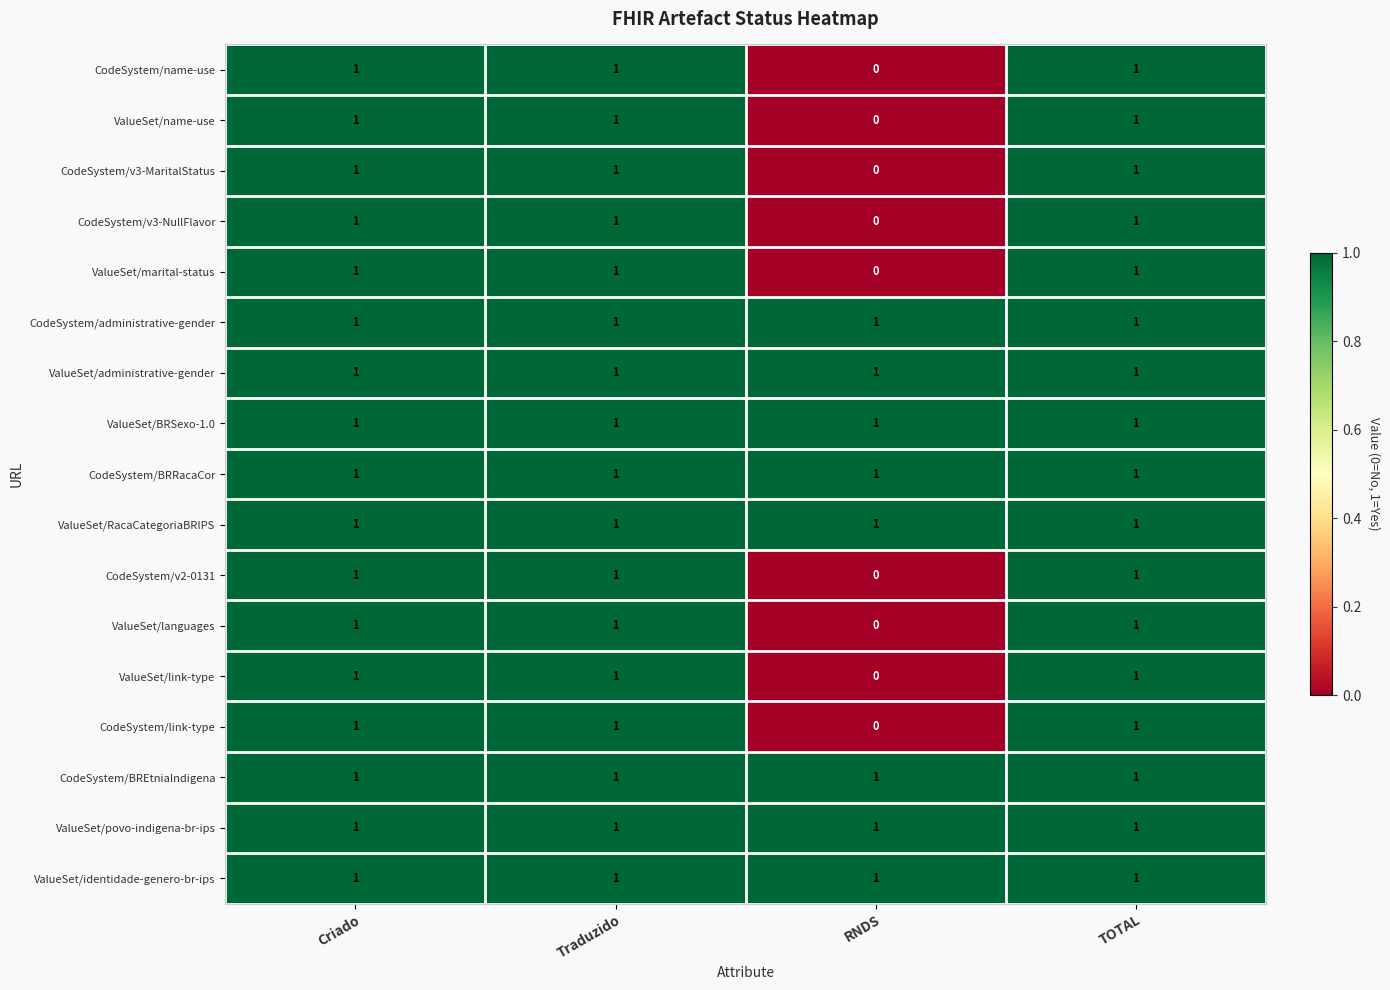

At which label is ValueSet/languages closest to 0?

RNDS